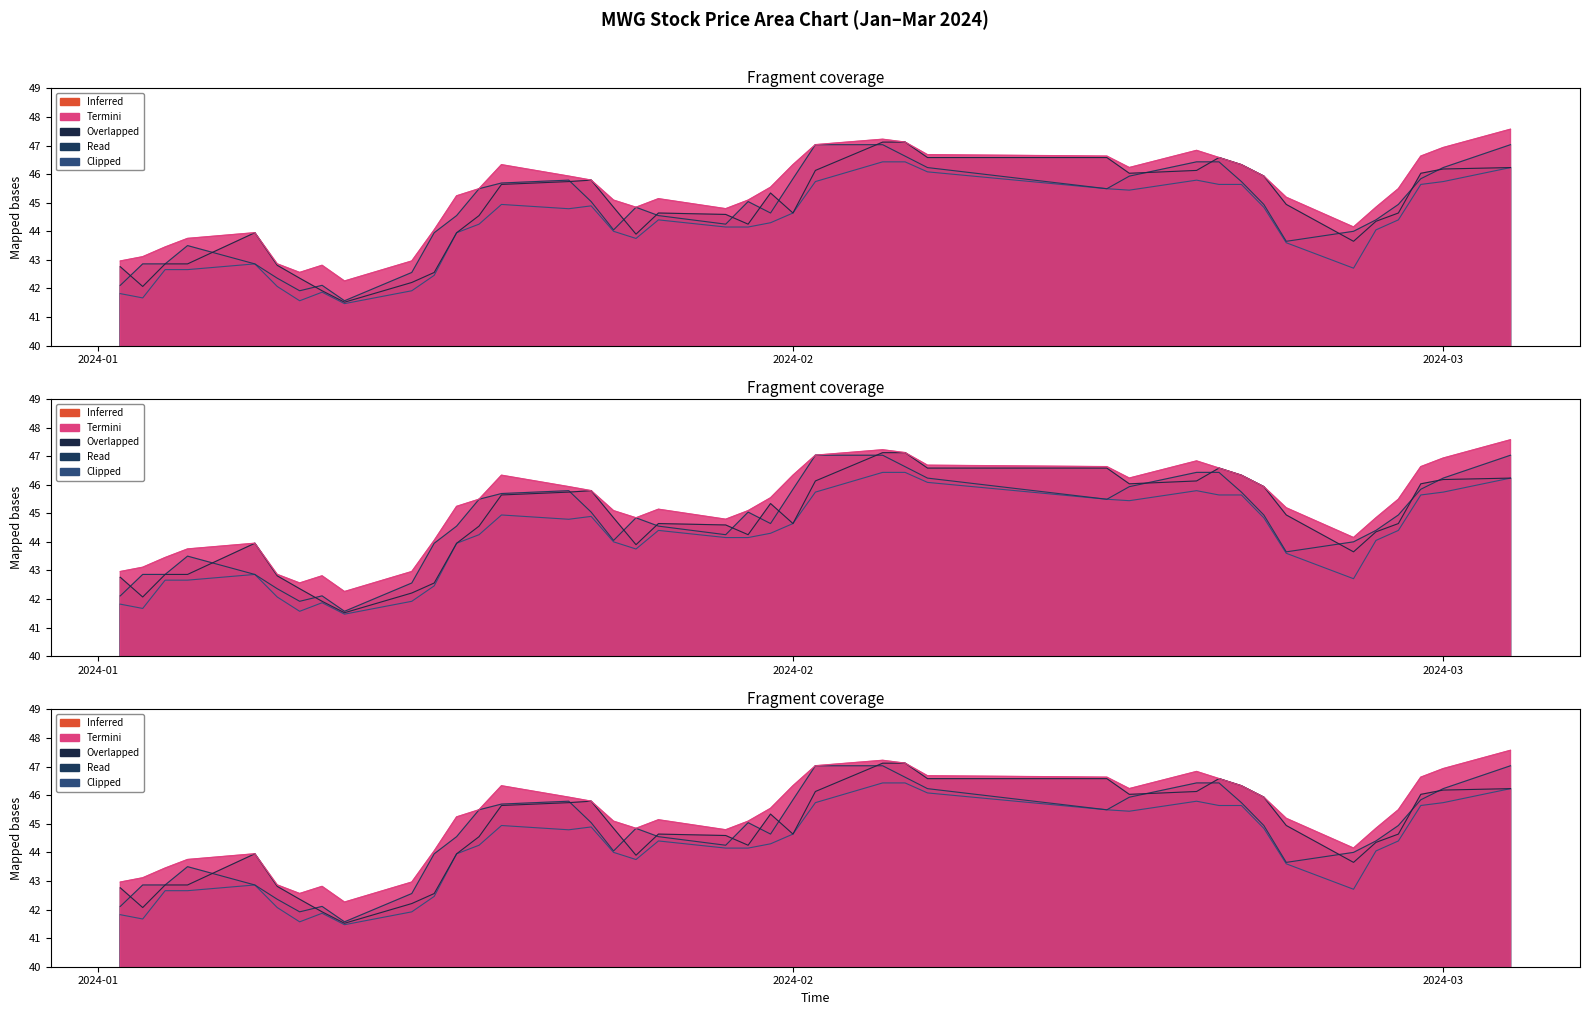

Which label corresponds to the largest value in the chart?

2024-03-04